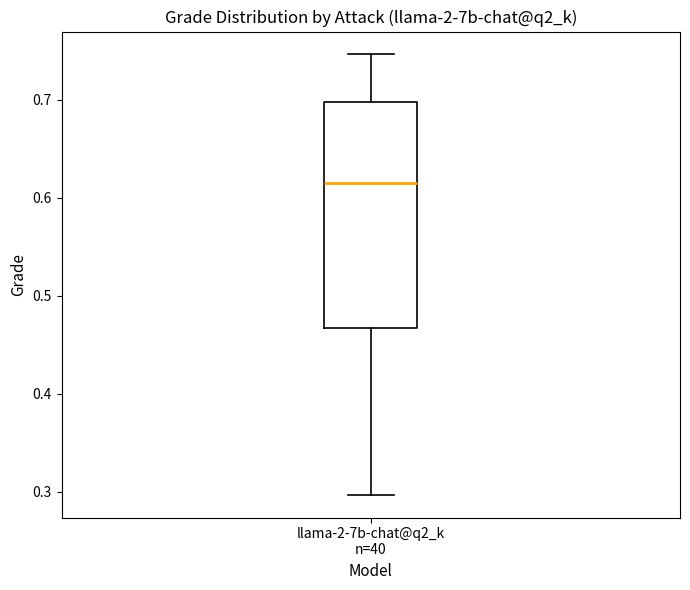

Read this box plot against the y-axis: the position of the median line, the range covered by the box, and the ends of both whiskers. The values are not printed on the chart, so give them approximately, as read against the axis.

median 0.62, box 0.47 to 0.70, whiskers 0.30 to 0.75